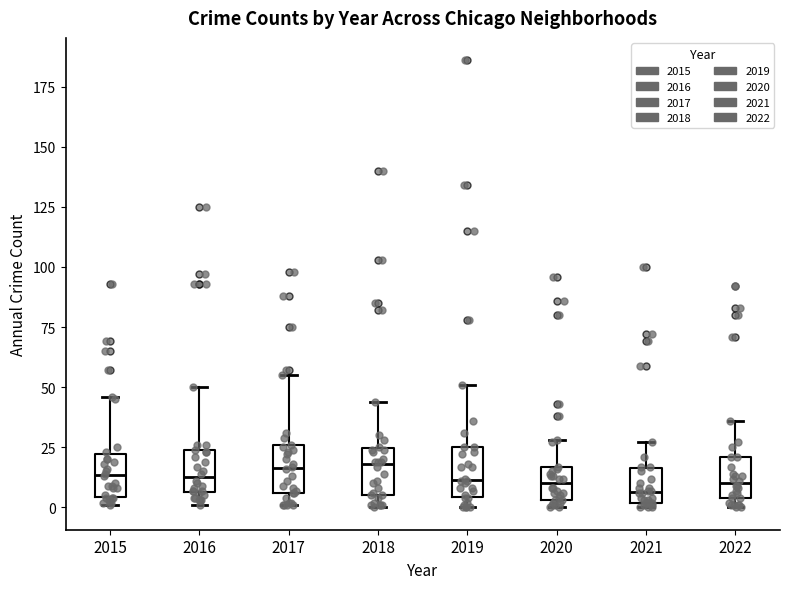

Where is the upper edge of the box at x = 2015 on the y-axis? The values are not printed on the chart, so give them approximately, as read against the axis.

20